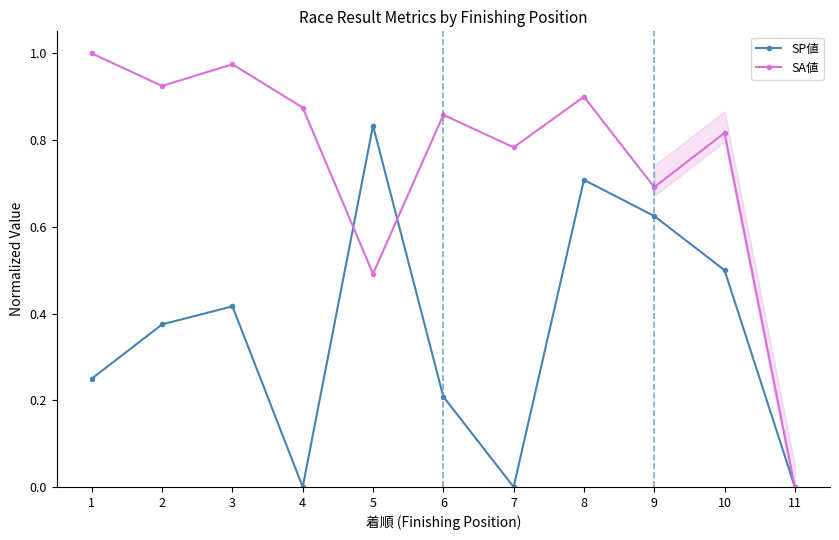

How many lines are shown in the chart?

2